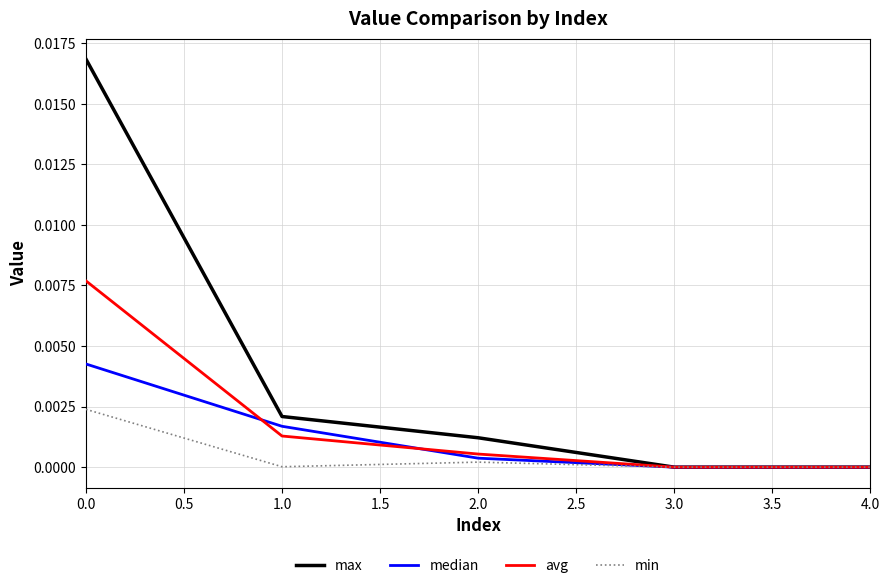

List the series in order of their overall mean, highest first.

max, avg, median, min